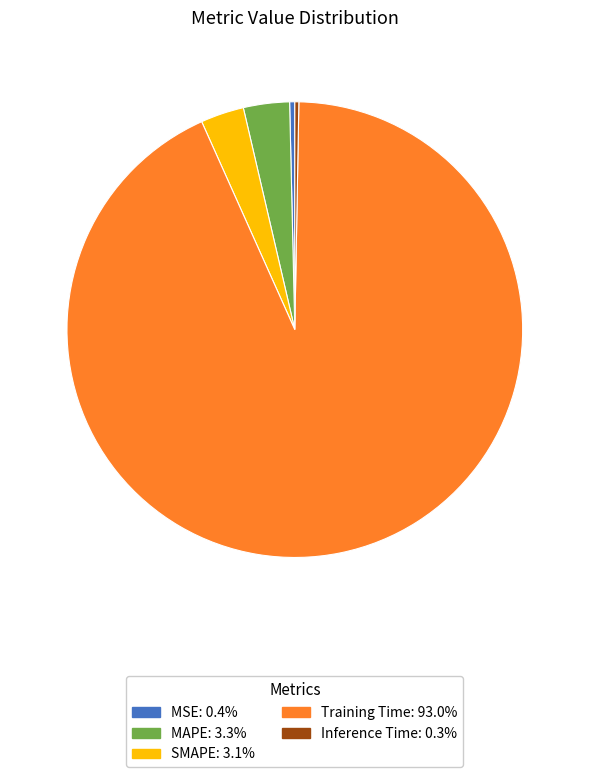

Is the sum of Training Time and MAPE greater than half?

Yes